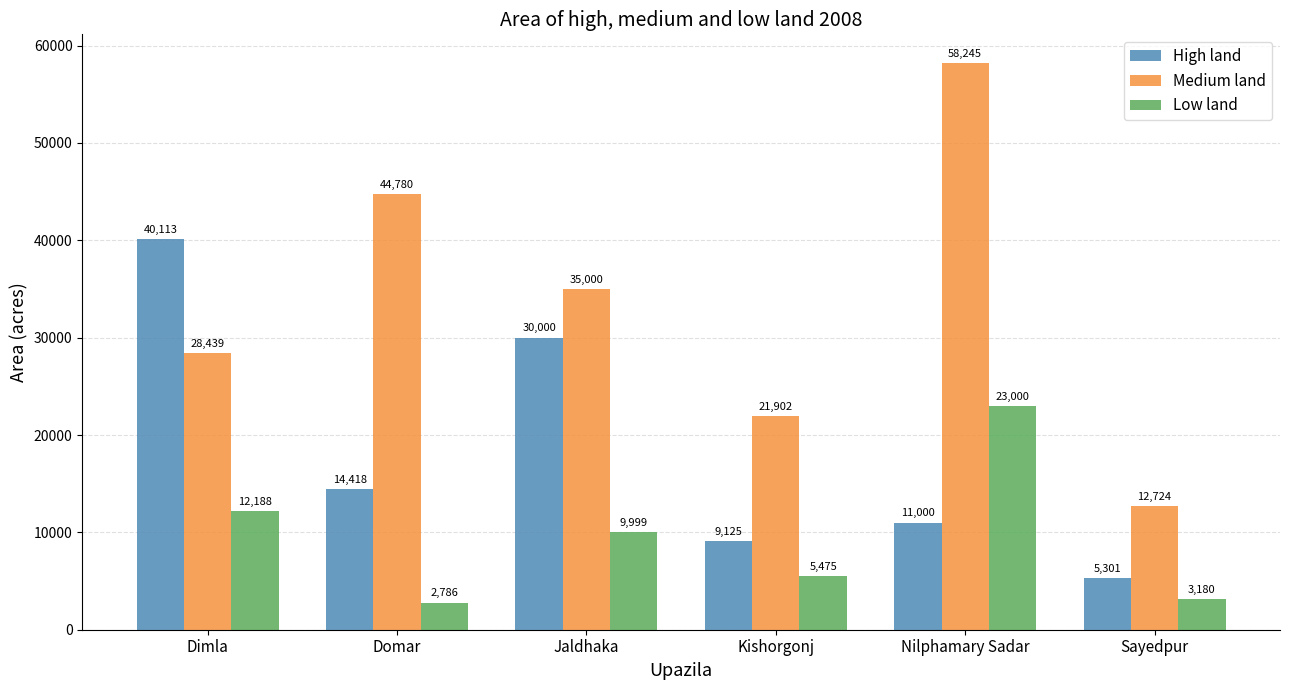

Are the bars horizontal?

No